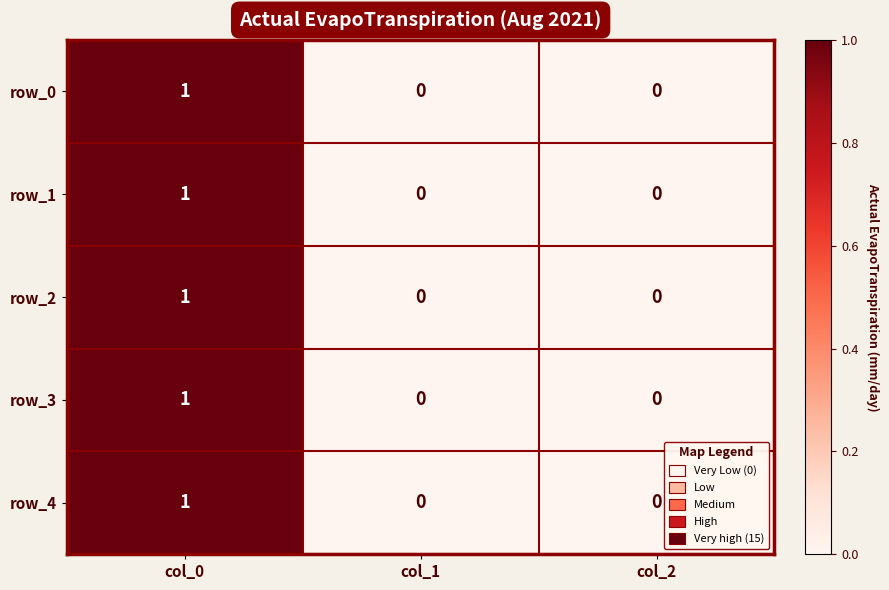

Reading left to right, extract all data points from this chart.

row_0: col_0=1	col_1=0	col_2=0
row_1: col_0=1	col_1=0	col_2=0
row_2: col_0=1	col_1=0	col_2=0
row_3: col_0=1	col_1=0	col_2=0
row_4: col_0=1	col_1=0	col_2=0